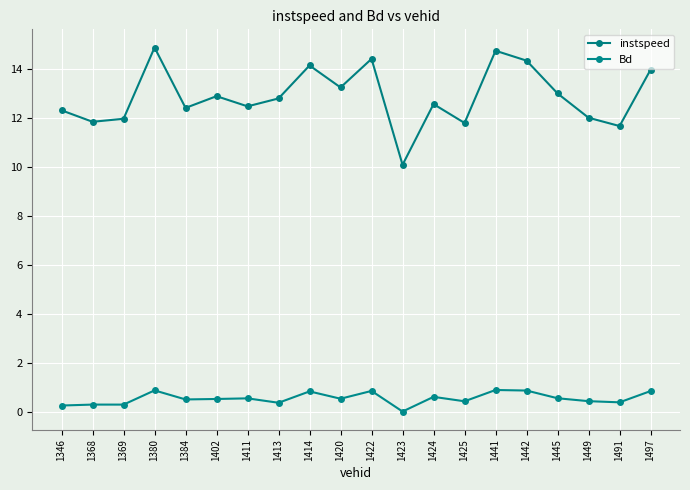

Is this an area chart (filled region under the line)?

No